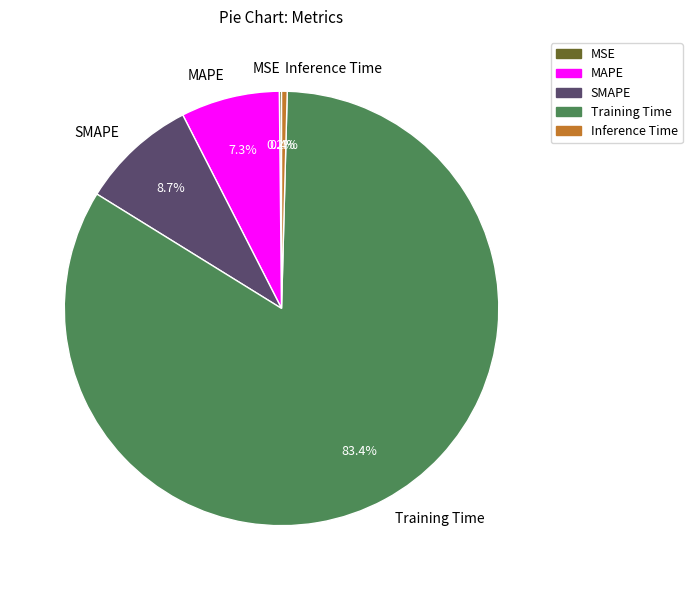

Does SMAPE account for over 50% of the chart?

No